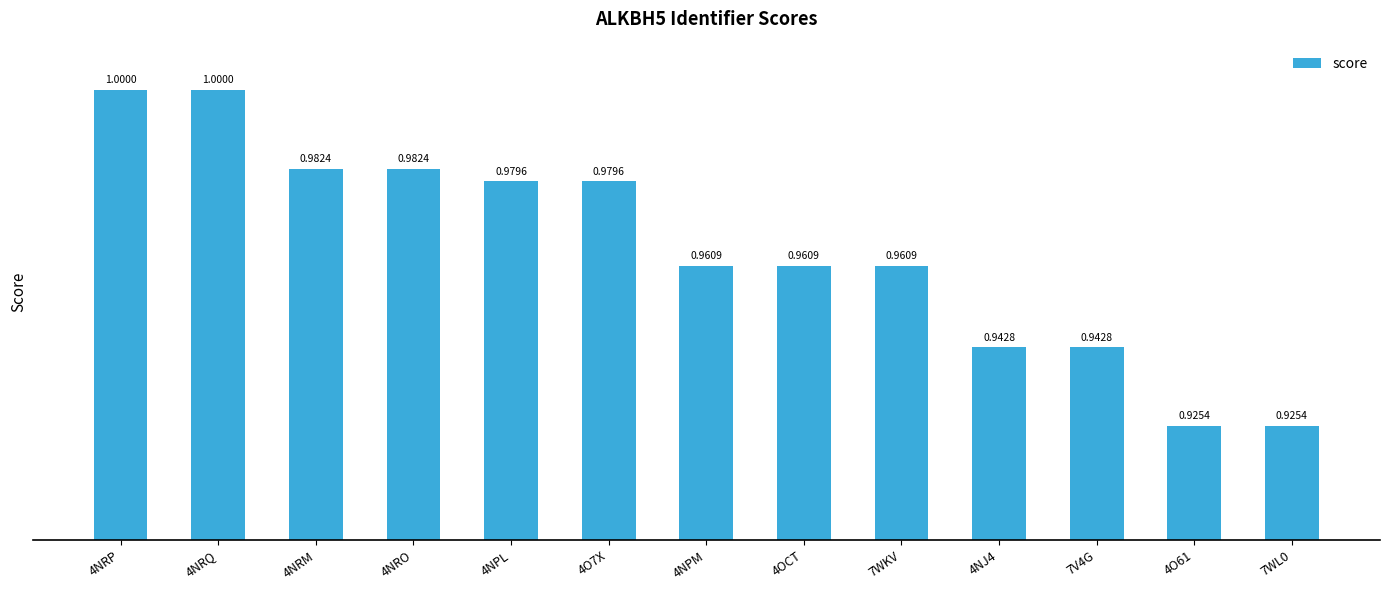

True or false: the data shows 1.0 at 4NRQ.

True